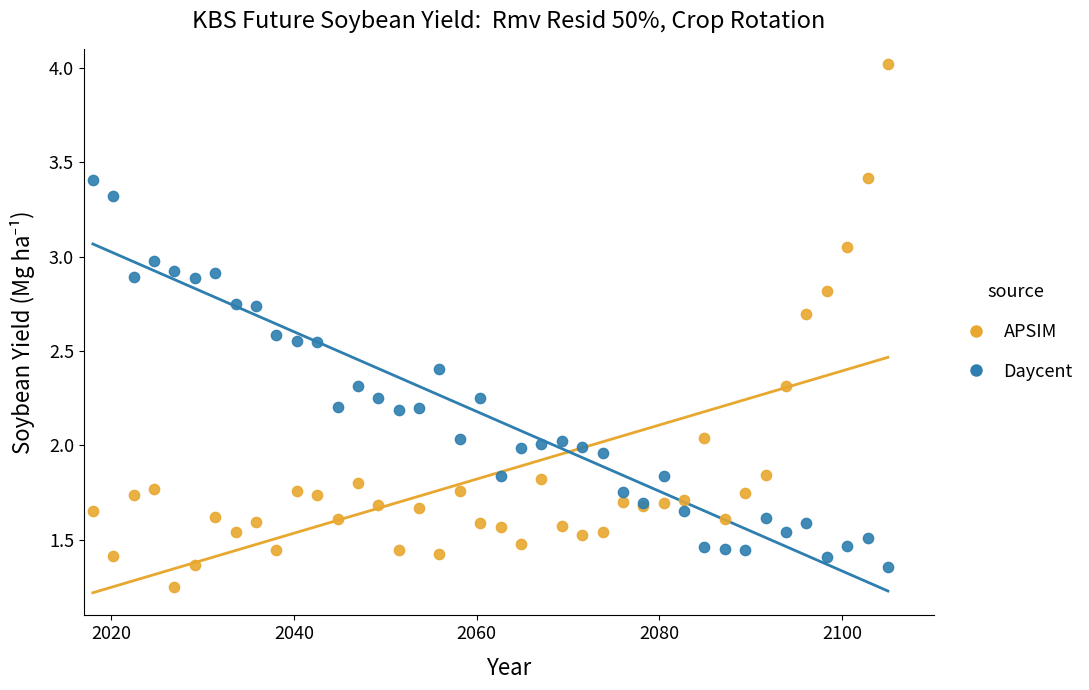

Which series has the widest spread of Y values?

APSIM